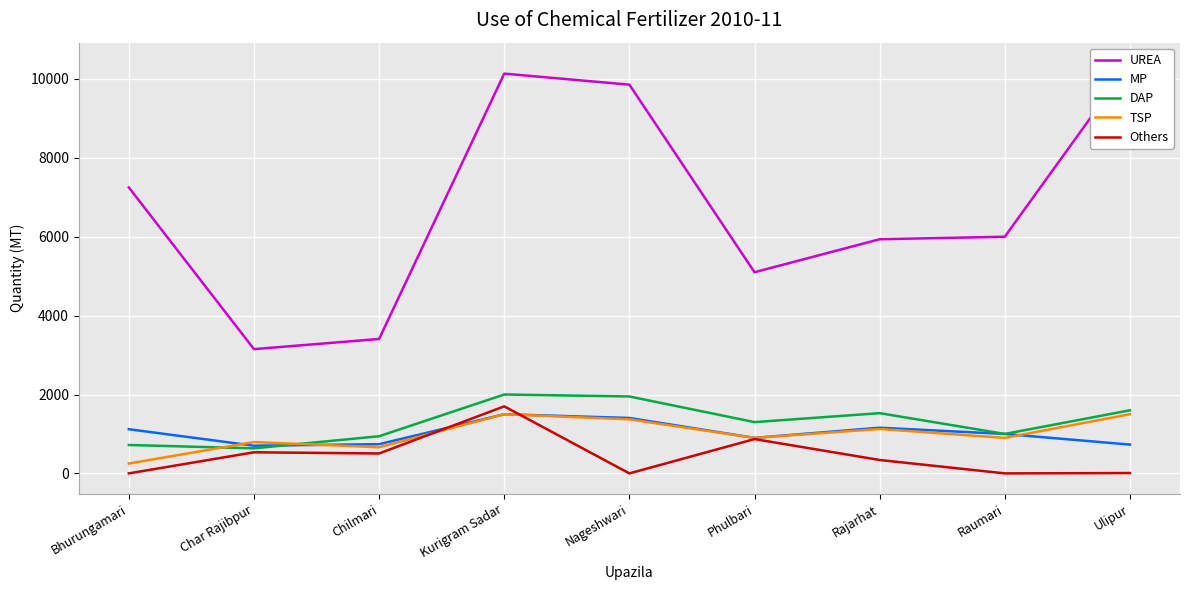

What is the difference between the MP values at Char Rajibpur and Ulipur?

28